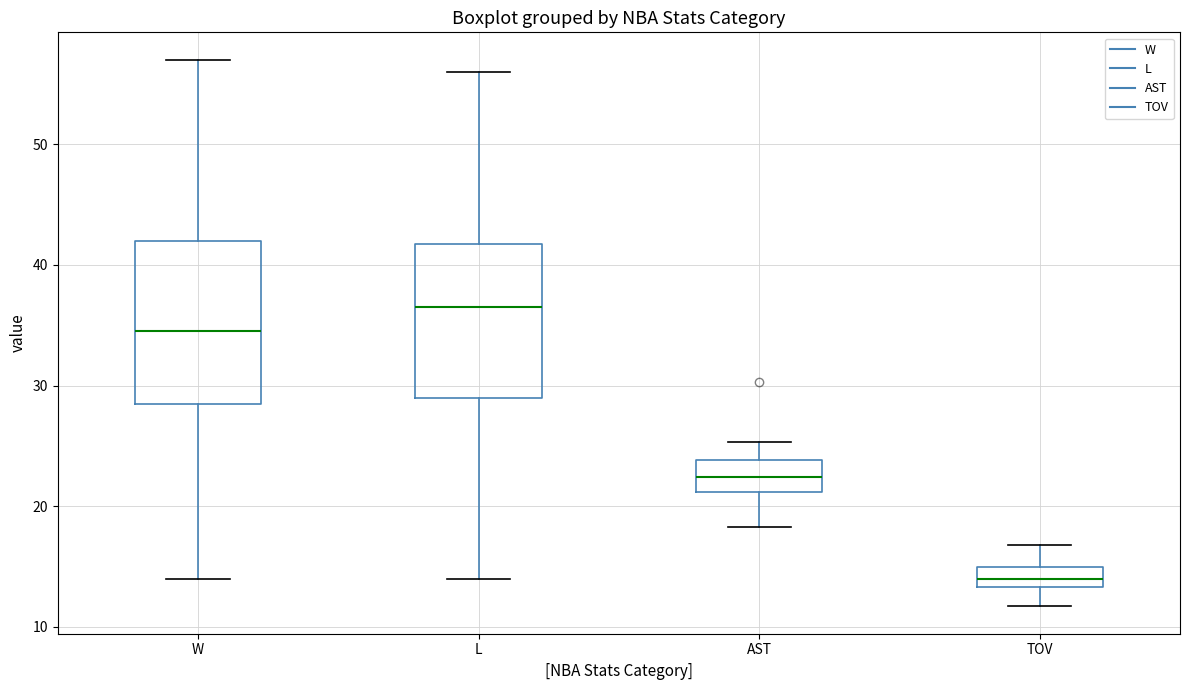

Where does the median line of the box for AST sit on the y-axis? The values are not printed on the chart, so give them approximately, as read against the axis.

22